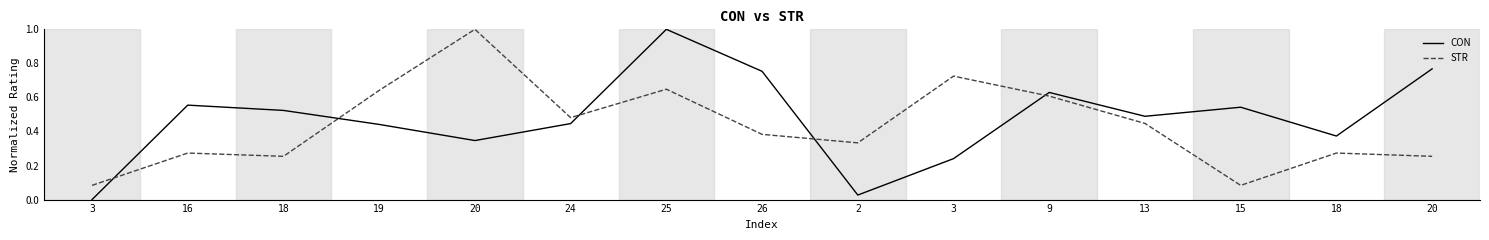

Reading left to right, what are all the values shown in this chart?

CON: 0.0	0.6	0.5	0.4	0.3	0.4	1.0	0.8	0.0	0.2	0.6	0.5	0.5	0.4	0.8
STR: 0.1	0.3	0.3	0.6	1.0	0.5	0.6	0.4	0.3	0.7	0.6	0.4	0.1	0.3	0.3